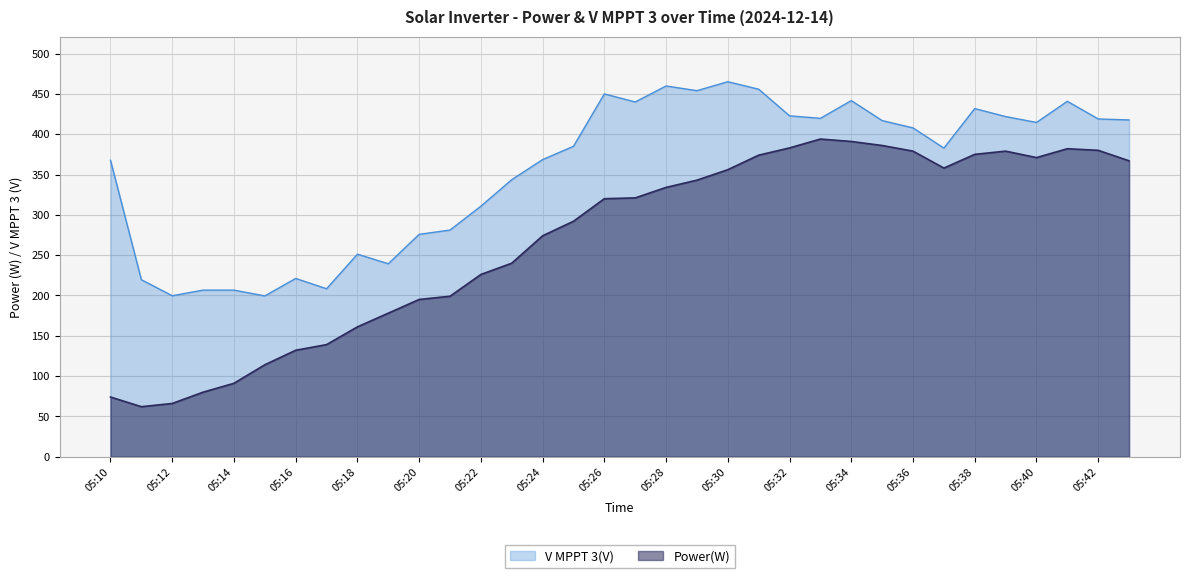

What is the difference between the highest and lowest values at 05:39?

42.9